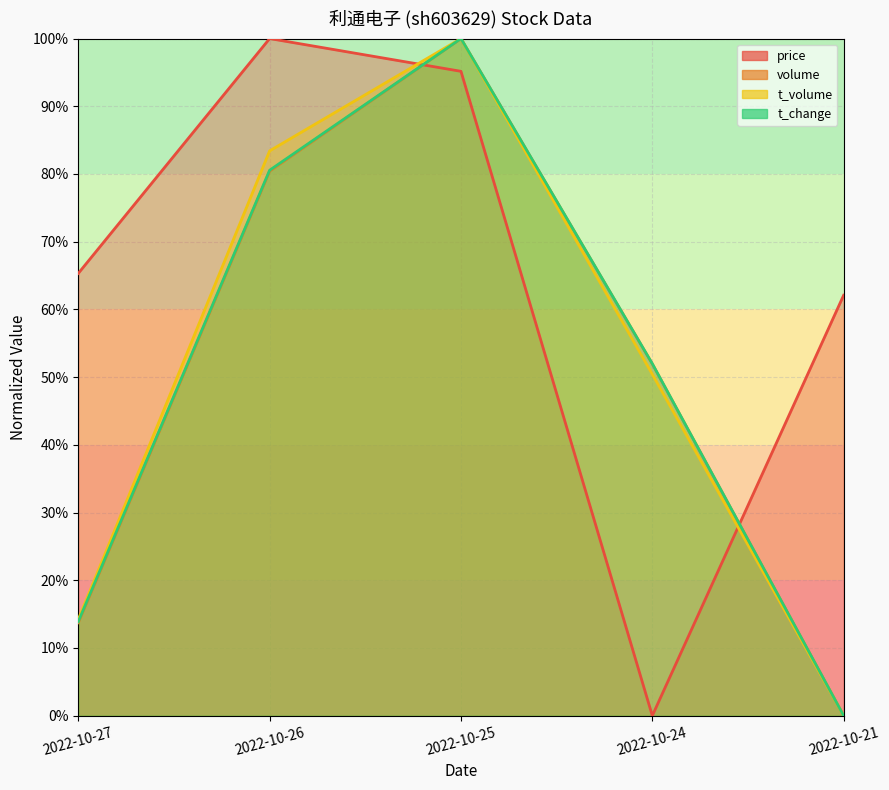

What are all the series names shown in the legend?

price, volume, t_volume, t_change